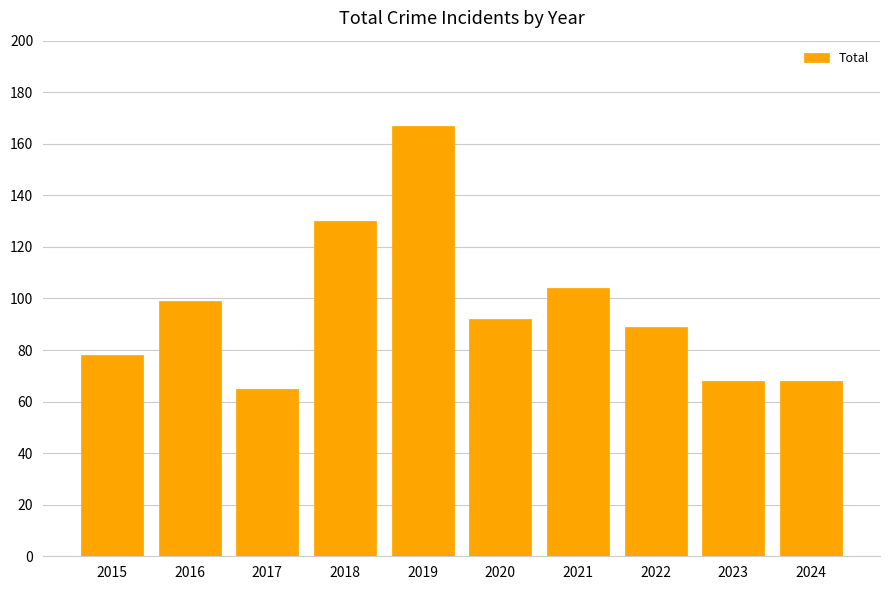

Does the chart contain any negative values?

No